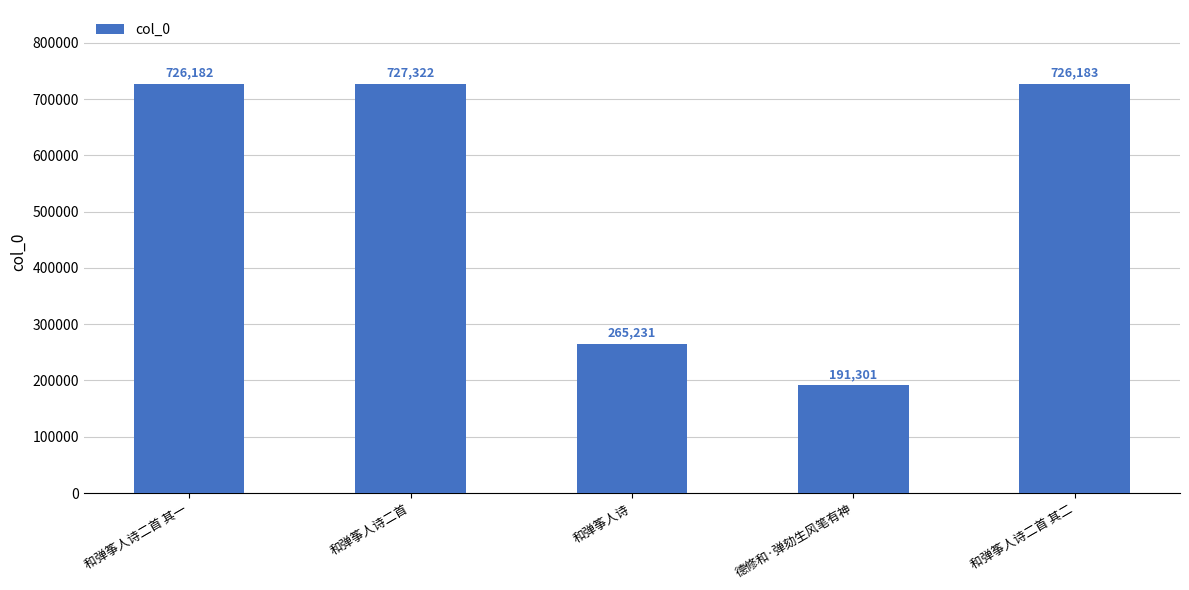

At which label is the value closest to 459311?

和弹筝人诗